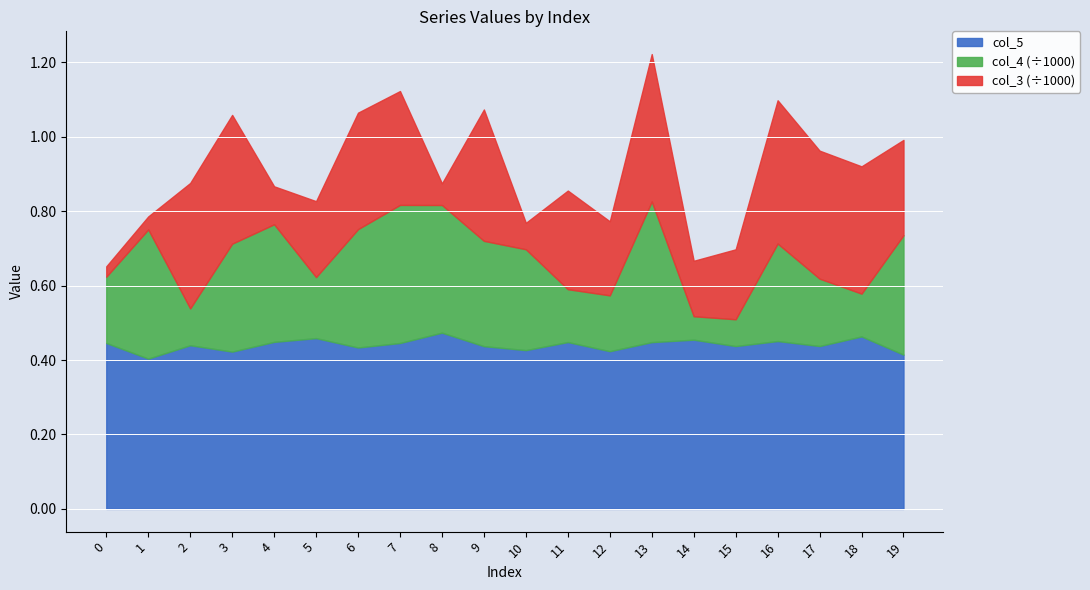

At which category is the sum across all series the highest?

13